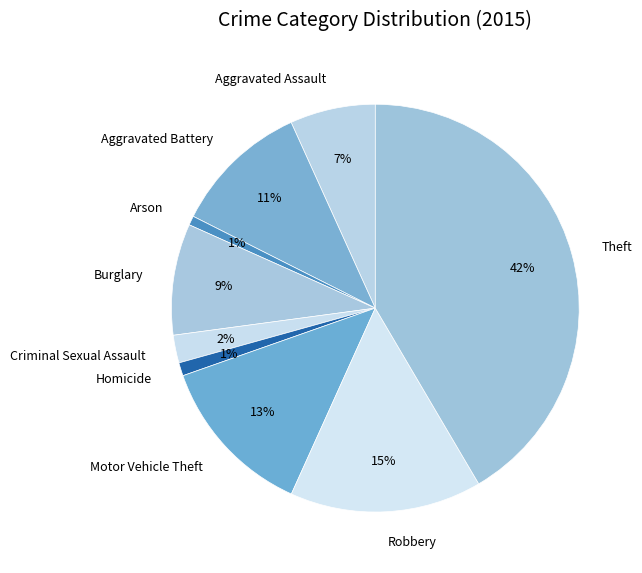

Combined, do Robbery and Arson account for over 50%?

No